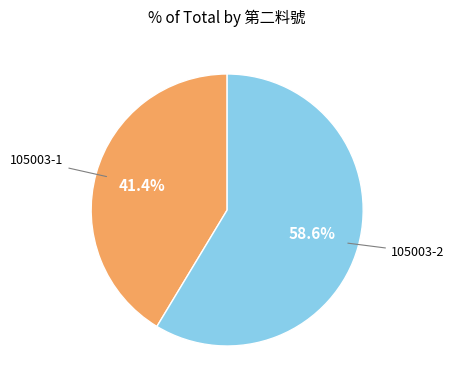

Is there any slice that represents more than half of the pie?

Yes